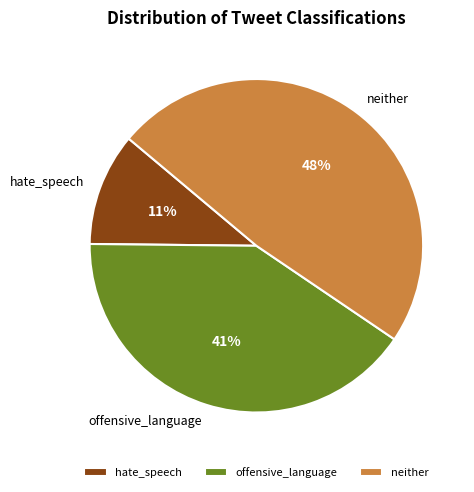

To the nearest percent, what portion does neither represent?

48%